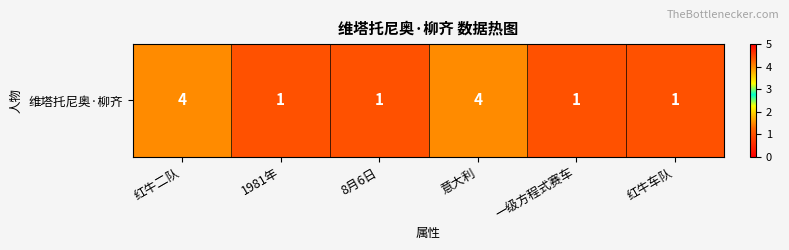

Between 红牛二队 and 红牛车队, which is larger?

红牛二队